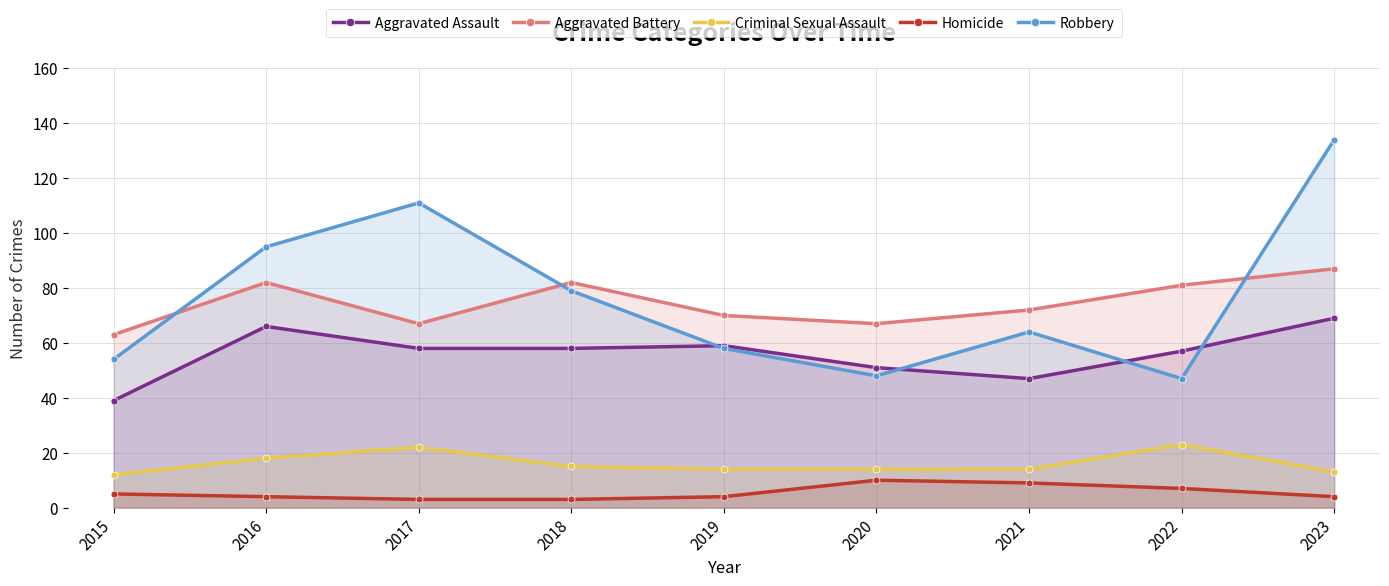

How many values in the Aggravated Battery series are below 72?

4